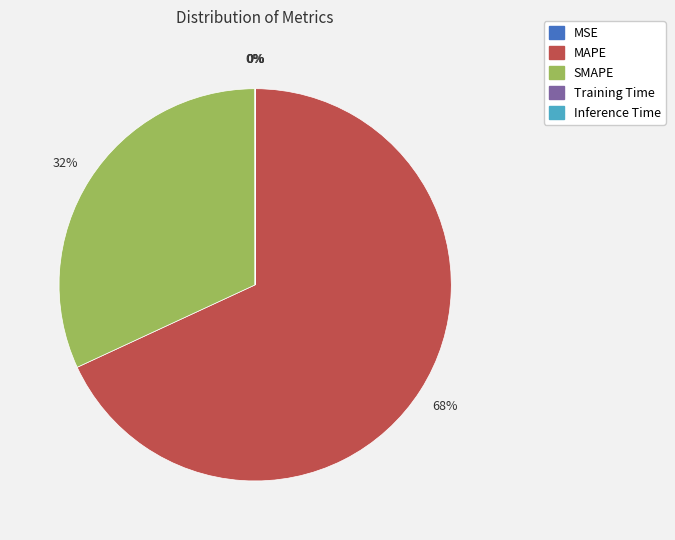

To the nearest percent, what is the average slice percentage?

20%